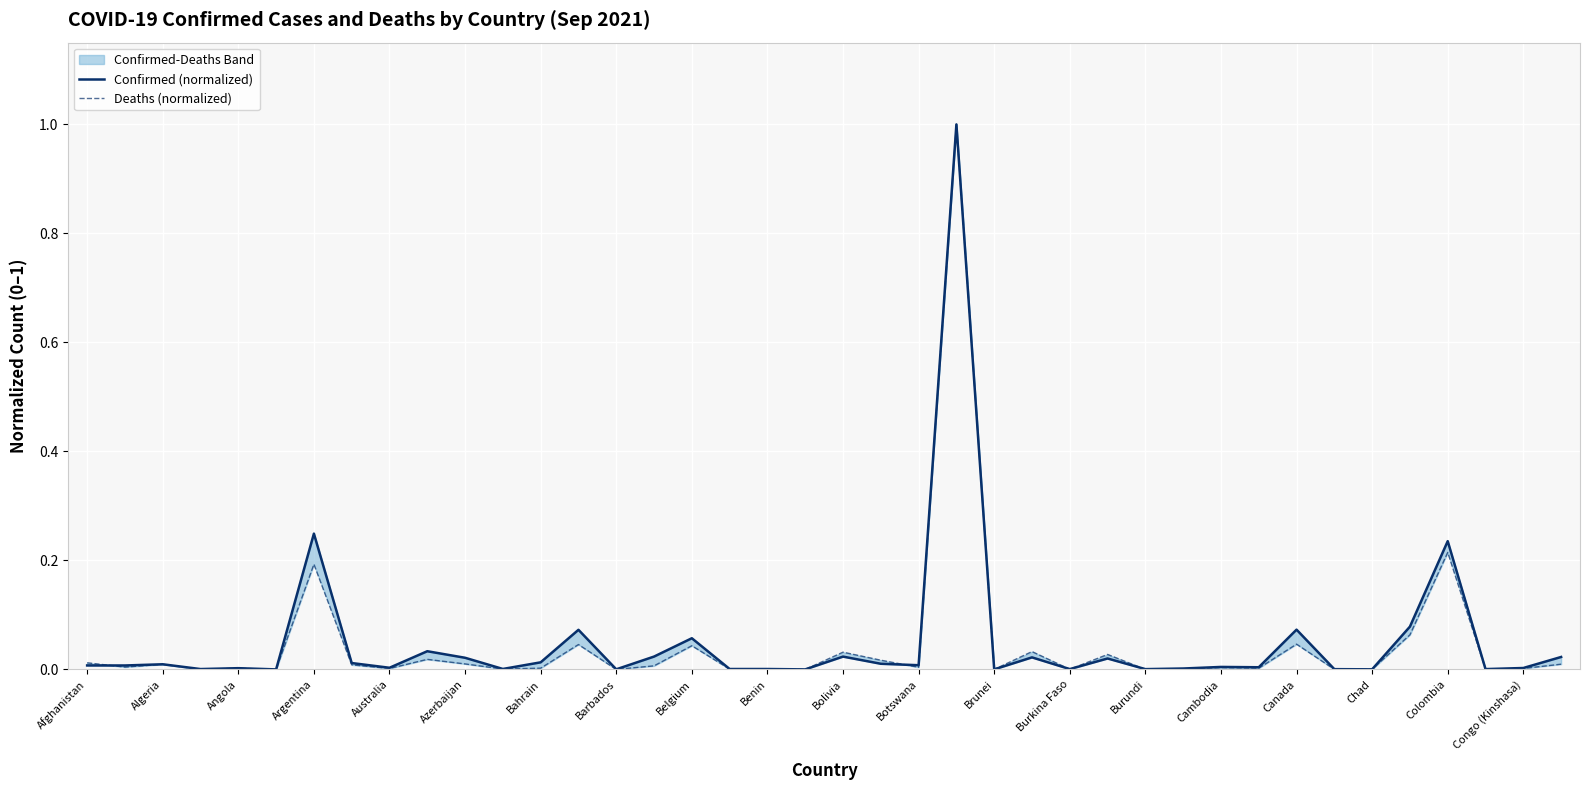

Is this an area chart (filled region under the line)?

No